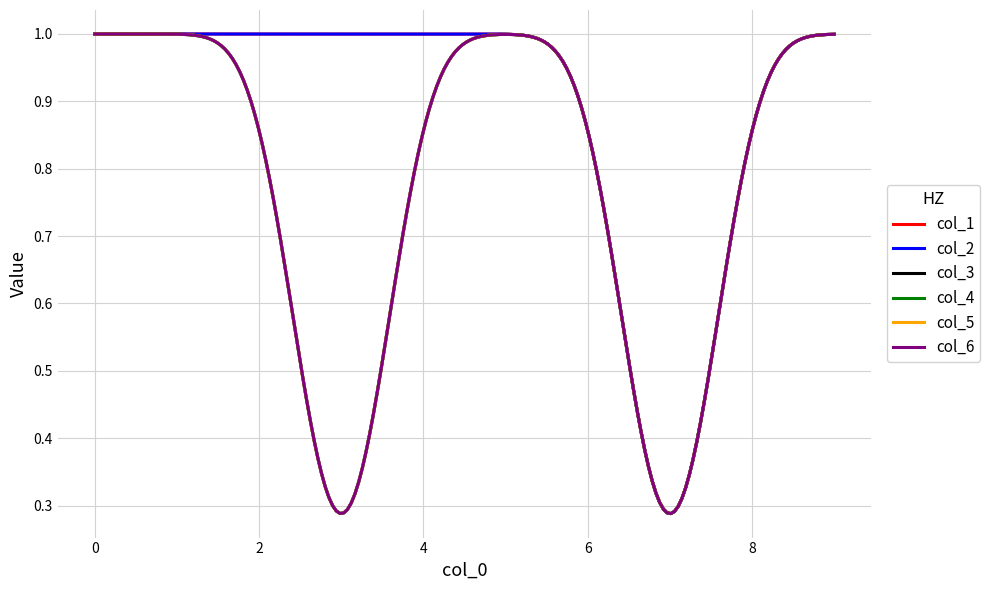

True or false: col_4 has more than 0 points higher than both neighbors.

False